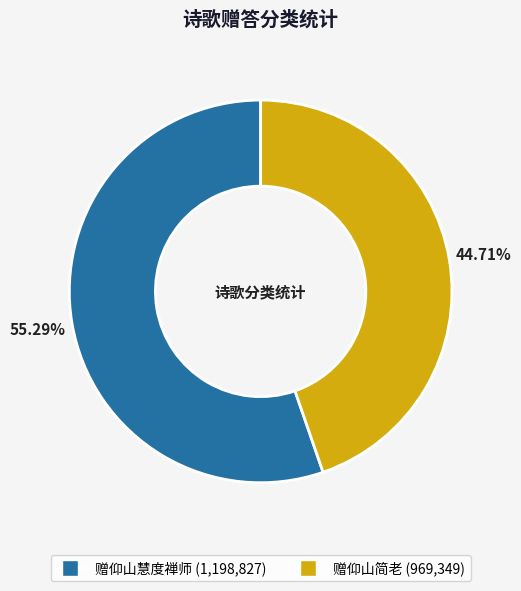

Which category has the smallest portion of the pie?

赠仰山简老